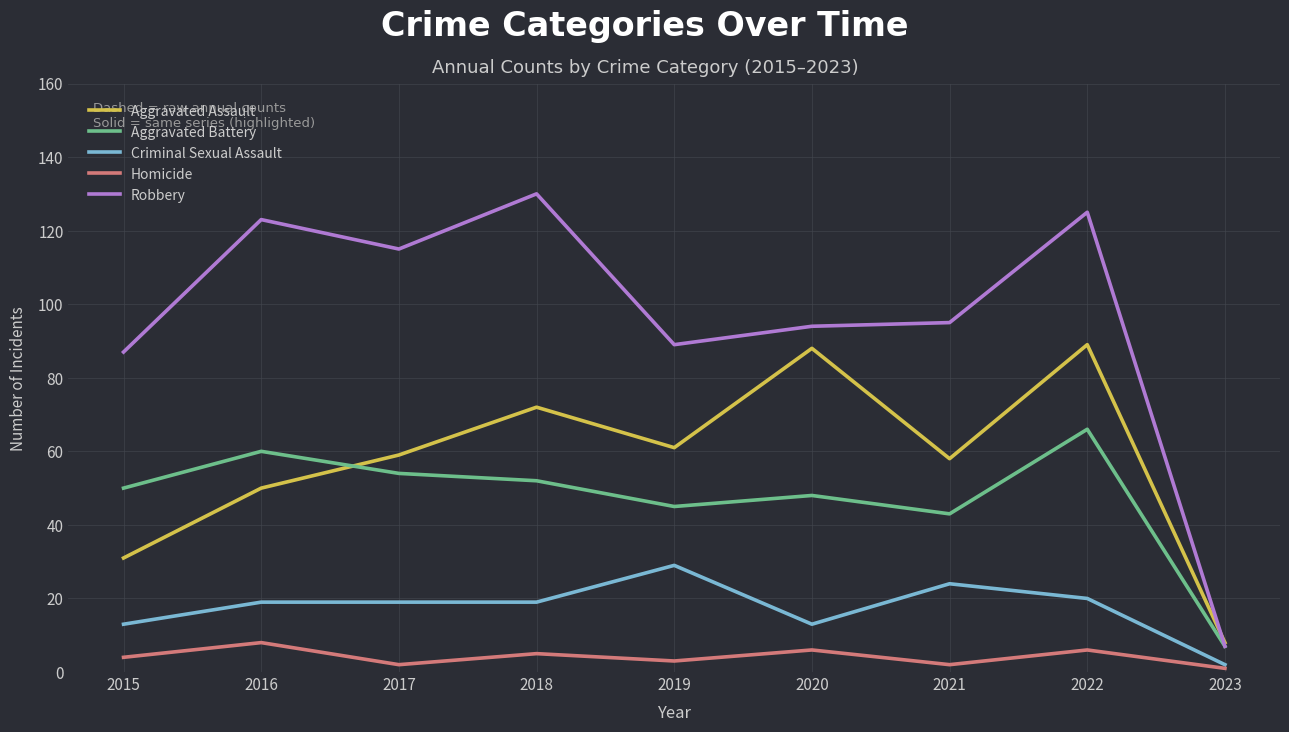

Which series changed the most between 2020 and 2022?

Robbery